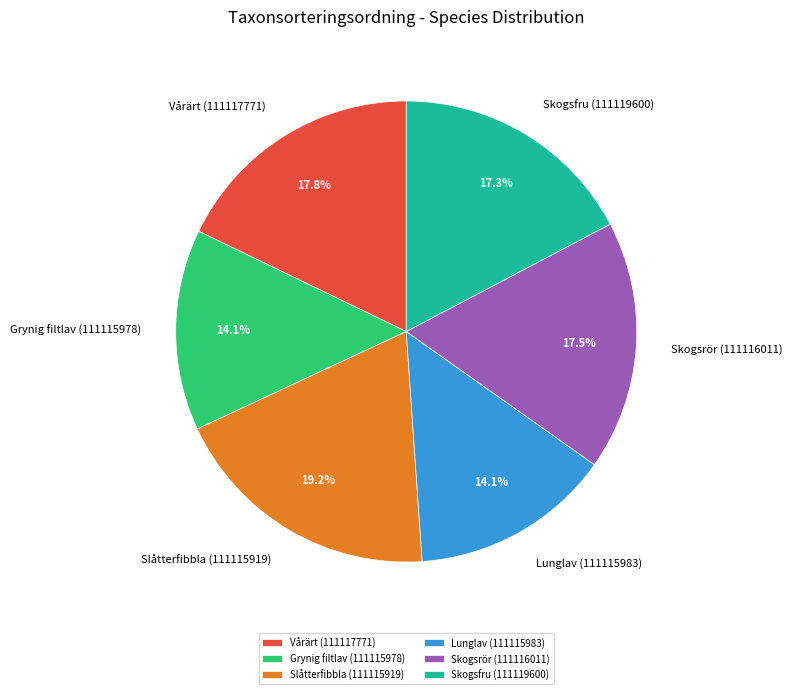

Which category has the biggest portion of the pie?

Slåtterfibbla (111115919)